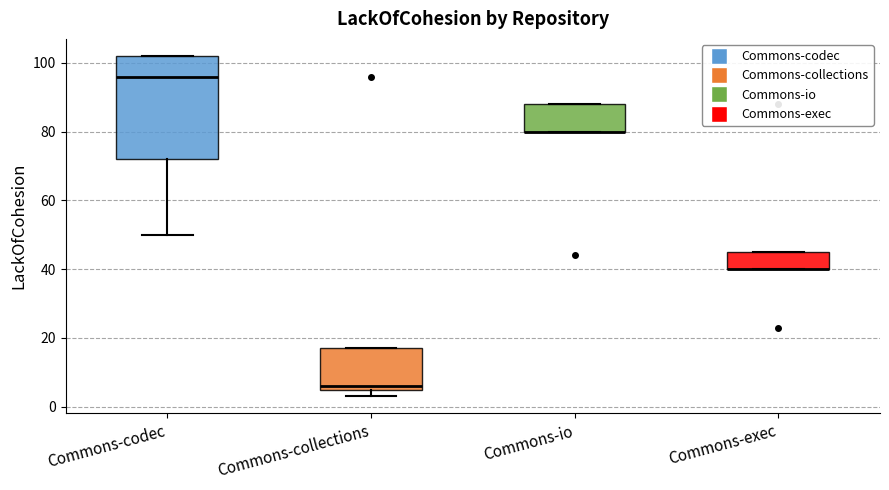

Where is the upper edge of the box for Commons-exec on the y-axis? The values are not printed on the chart, so give them approximately, as read against the axis.

46